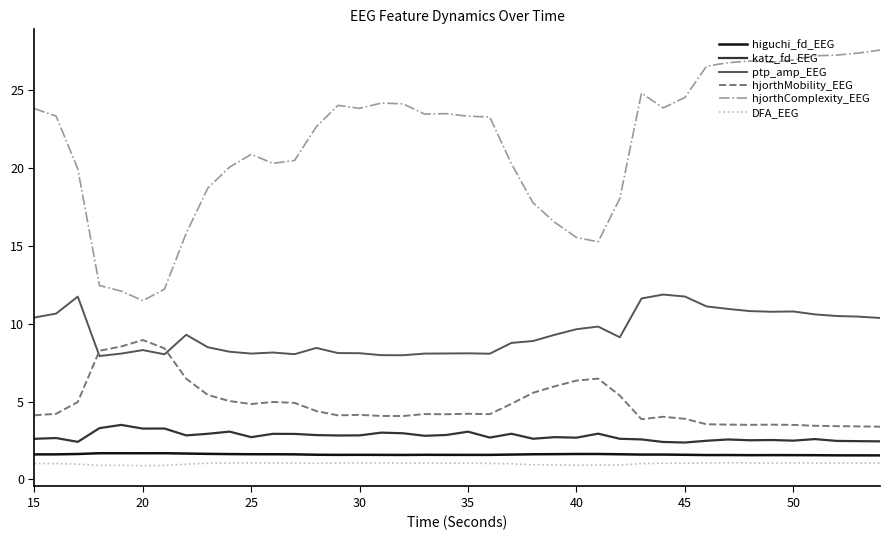

What is the difference between the maximum and minimum values in the hjorthMobility_EEG series?

5.6